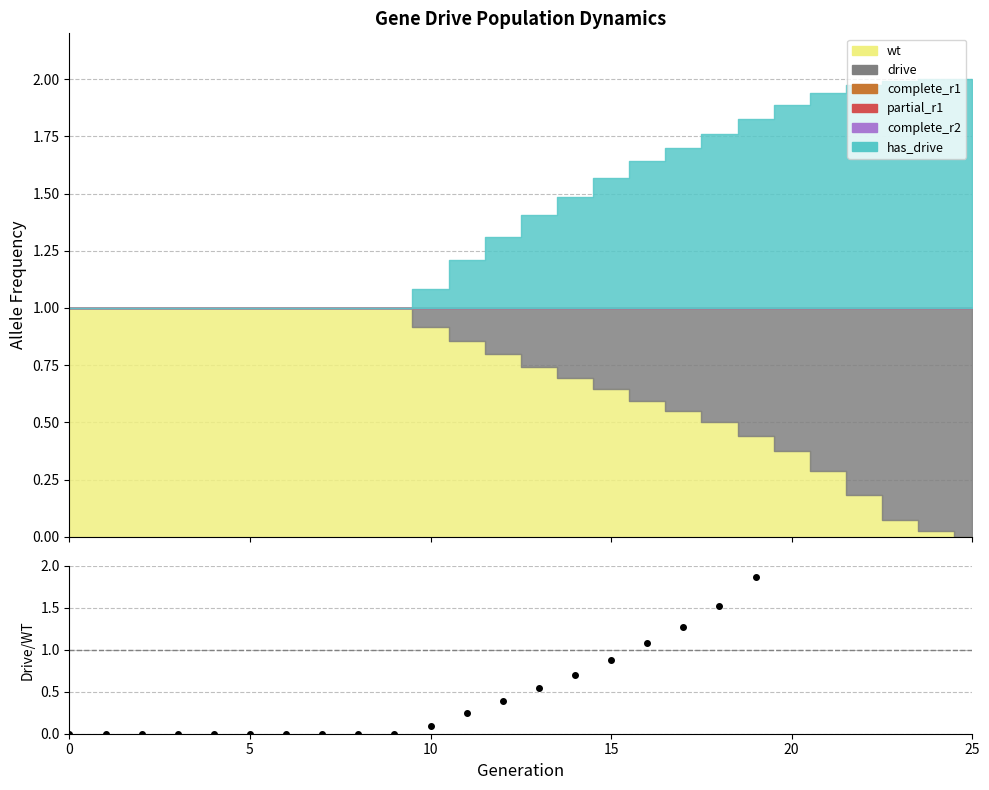

Between 10 and 11, which is larger?

11